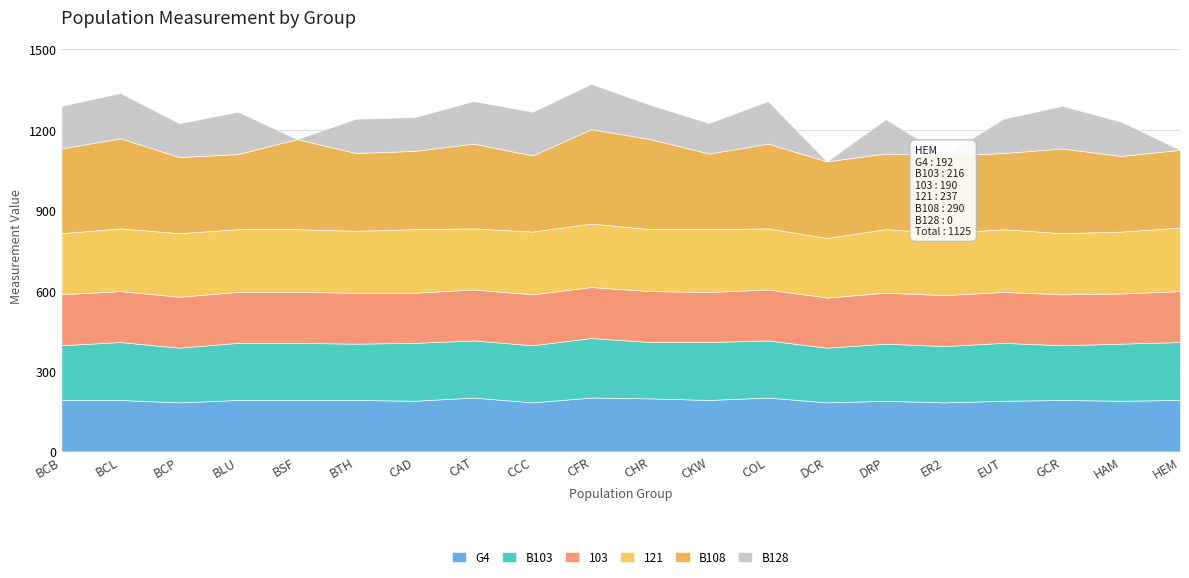

Where is the first local maximum for B108?

BCL